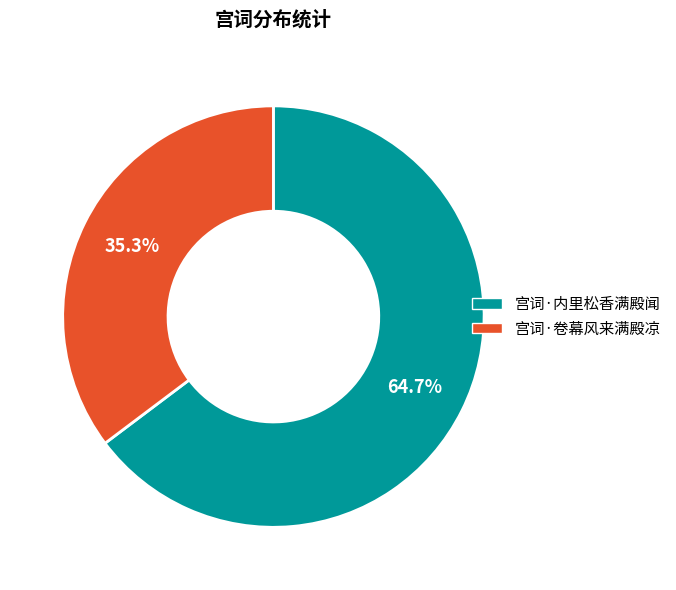

Rank the categories by value from highest to lowest.

宫词·内里松香满殿闻, 宫词·卷幕风来满殿凉